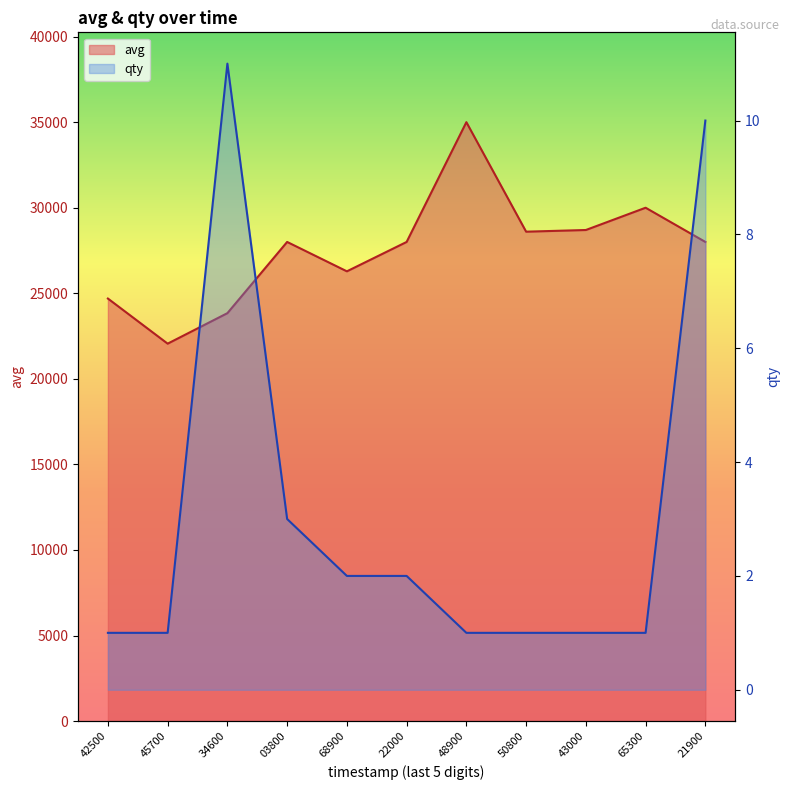

At which category does the chart reach its peak across all series?

48900